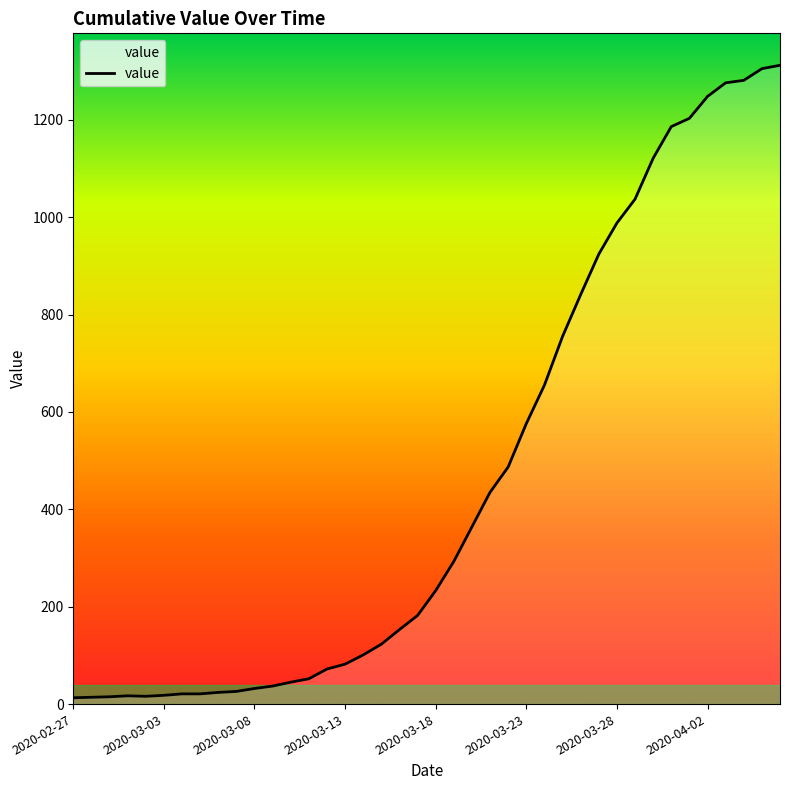

What is the maximum value shown in the chart?

1312